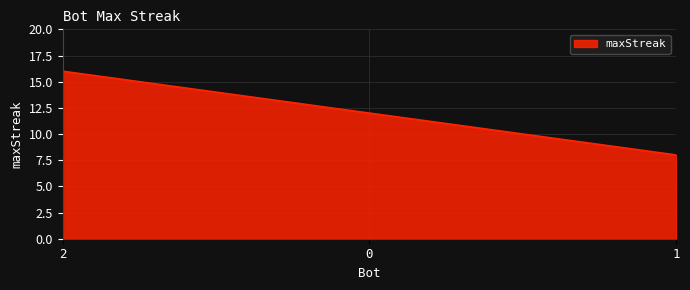

What position from the right is 2?

3